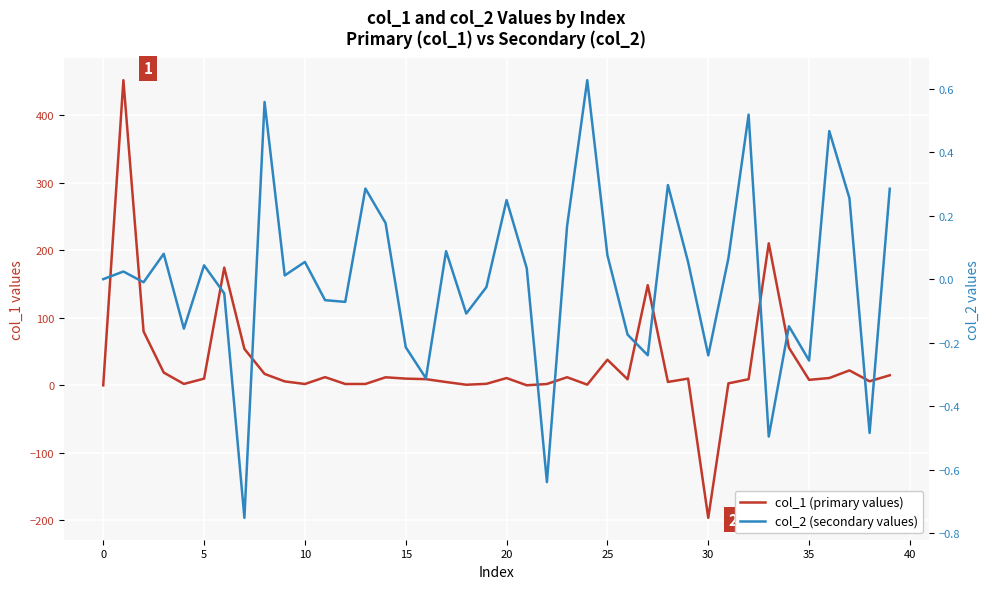

True or false: col_2 (secondary values) has a value of 0.0 at 40.

False